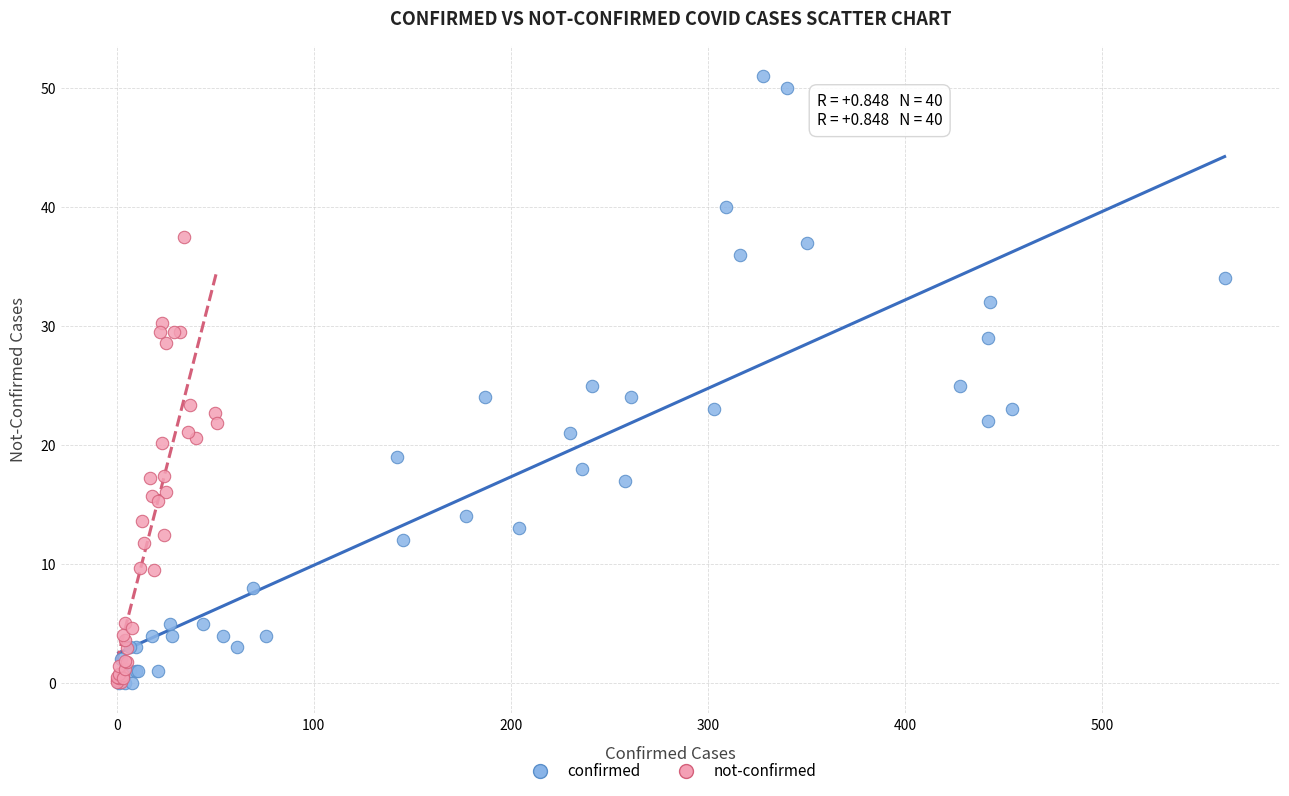

Which series has the largest Y range (max minus min)?

confirmed